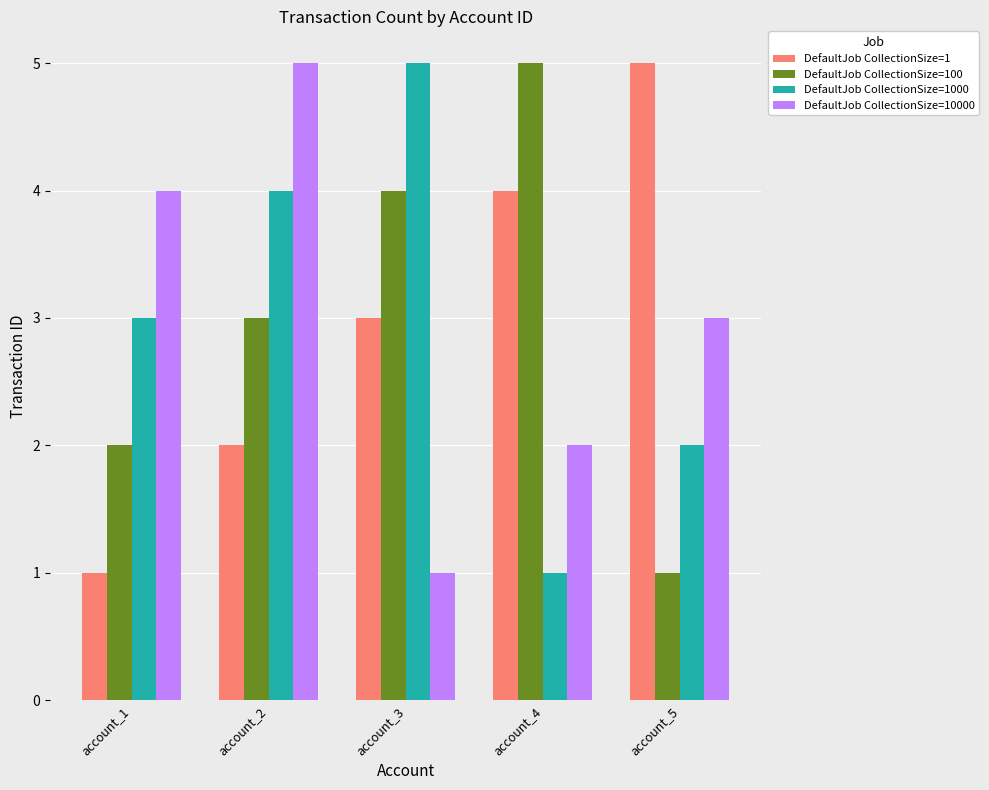

Where is DefaultJob CollectionSize=1000 nearest to the value 3?

account_1